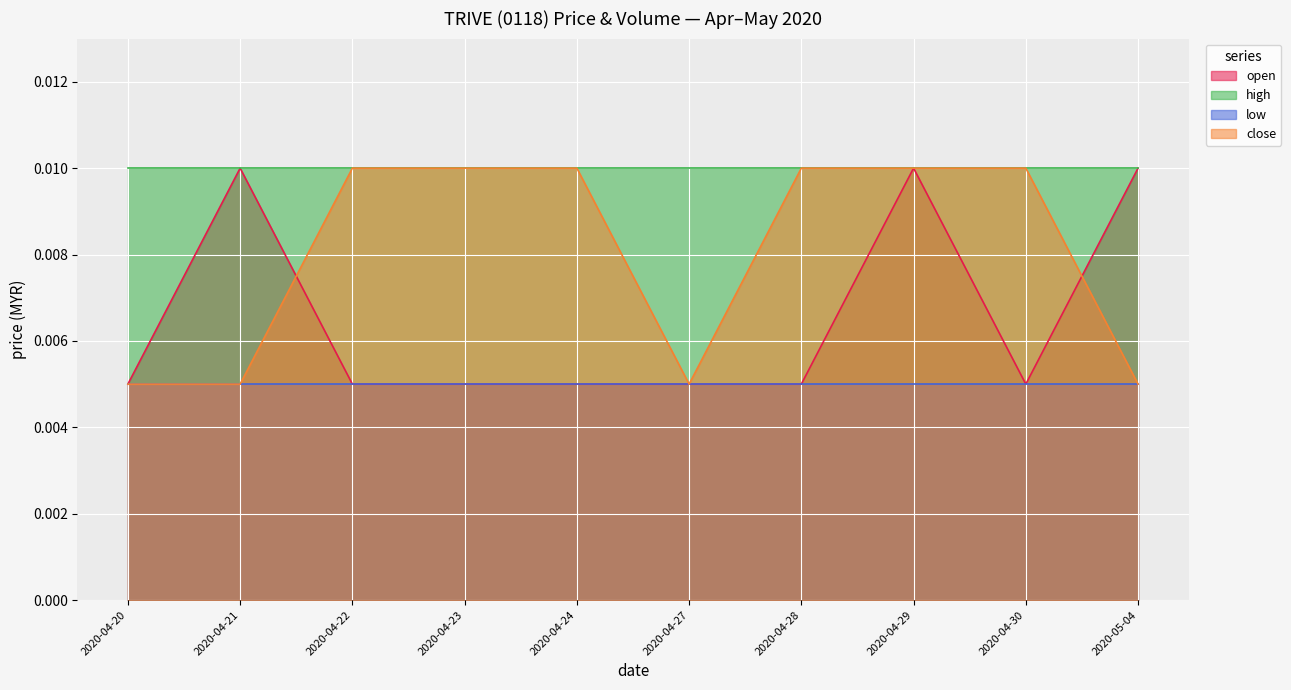

Which series has the largest total across all categories?

high